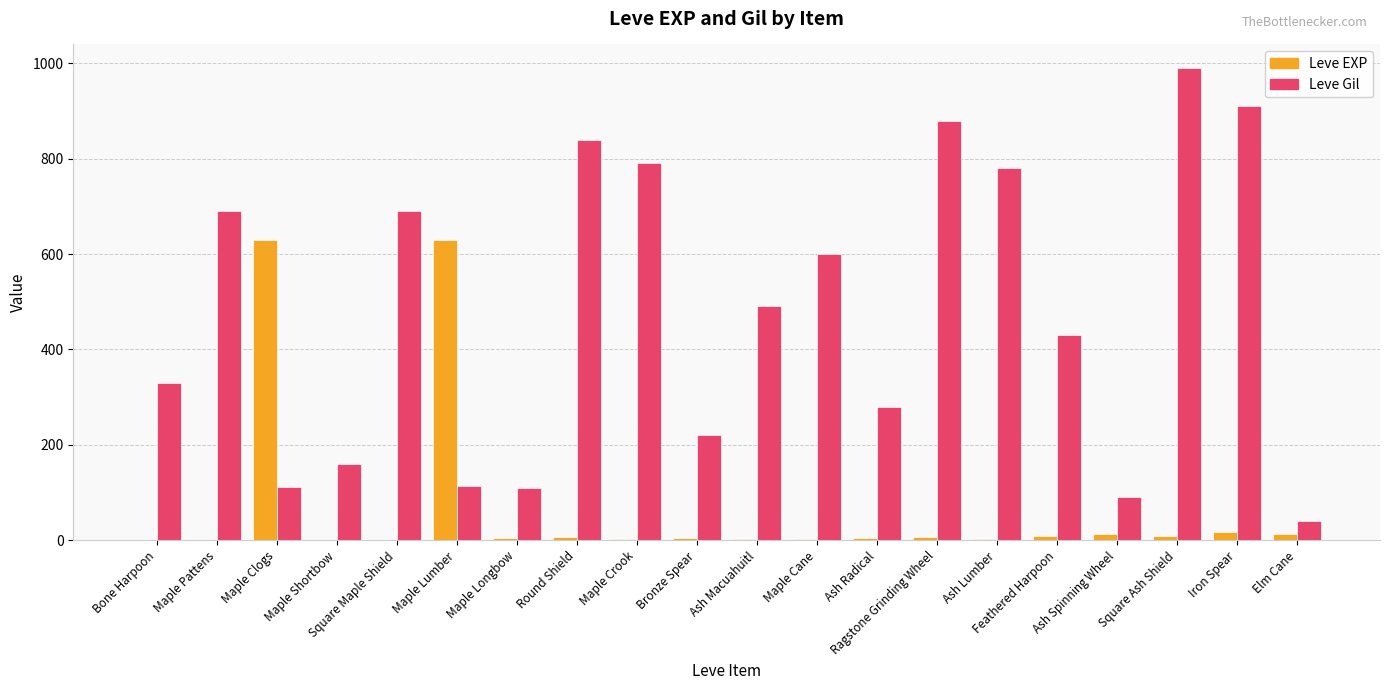

How many groups of bars are there?

20